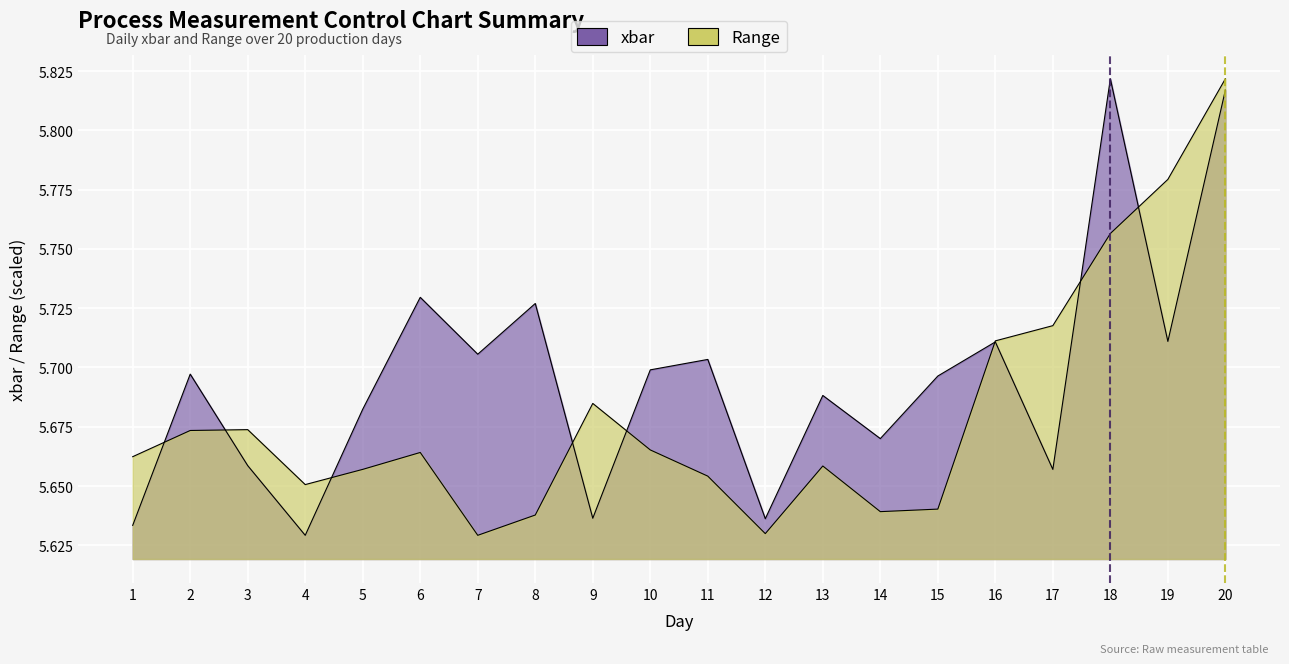

How many data points does each series have?

20